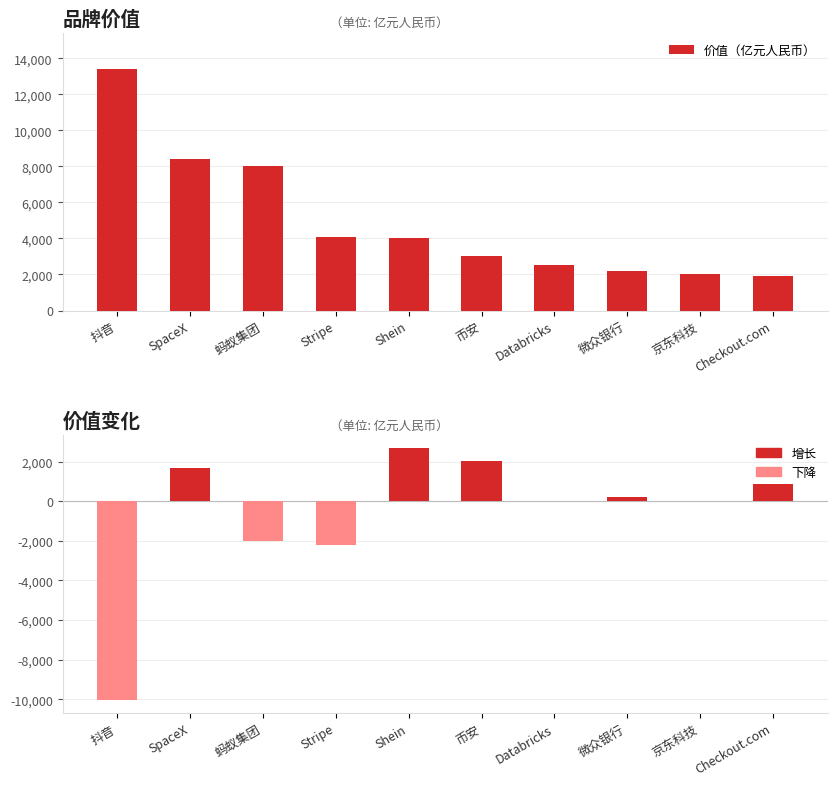

Are the bars grouped side by side (vs. stacked)?

Yes